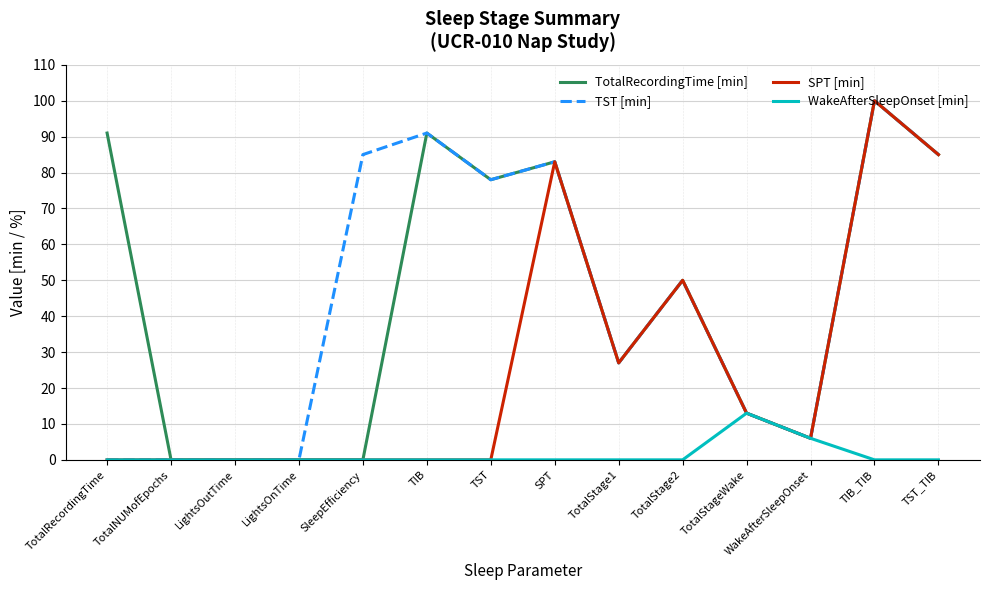

What is the total value across all series at TST?

156